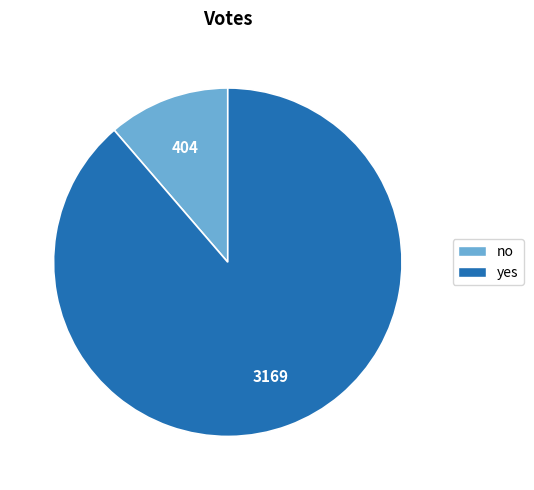

What is the smallest slice in the pie chart?

no